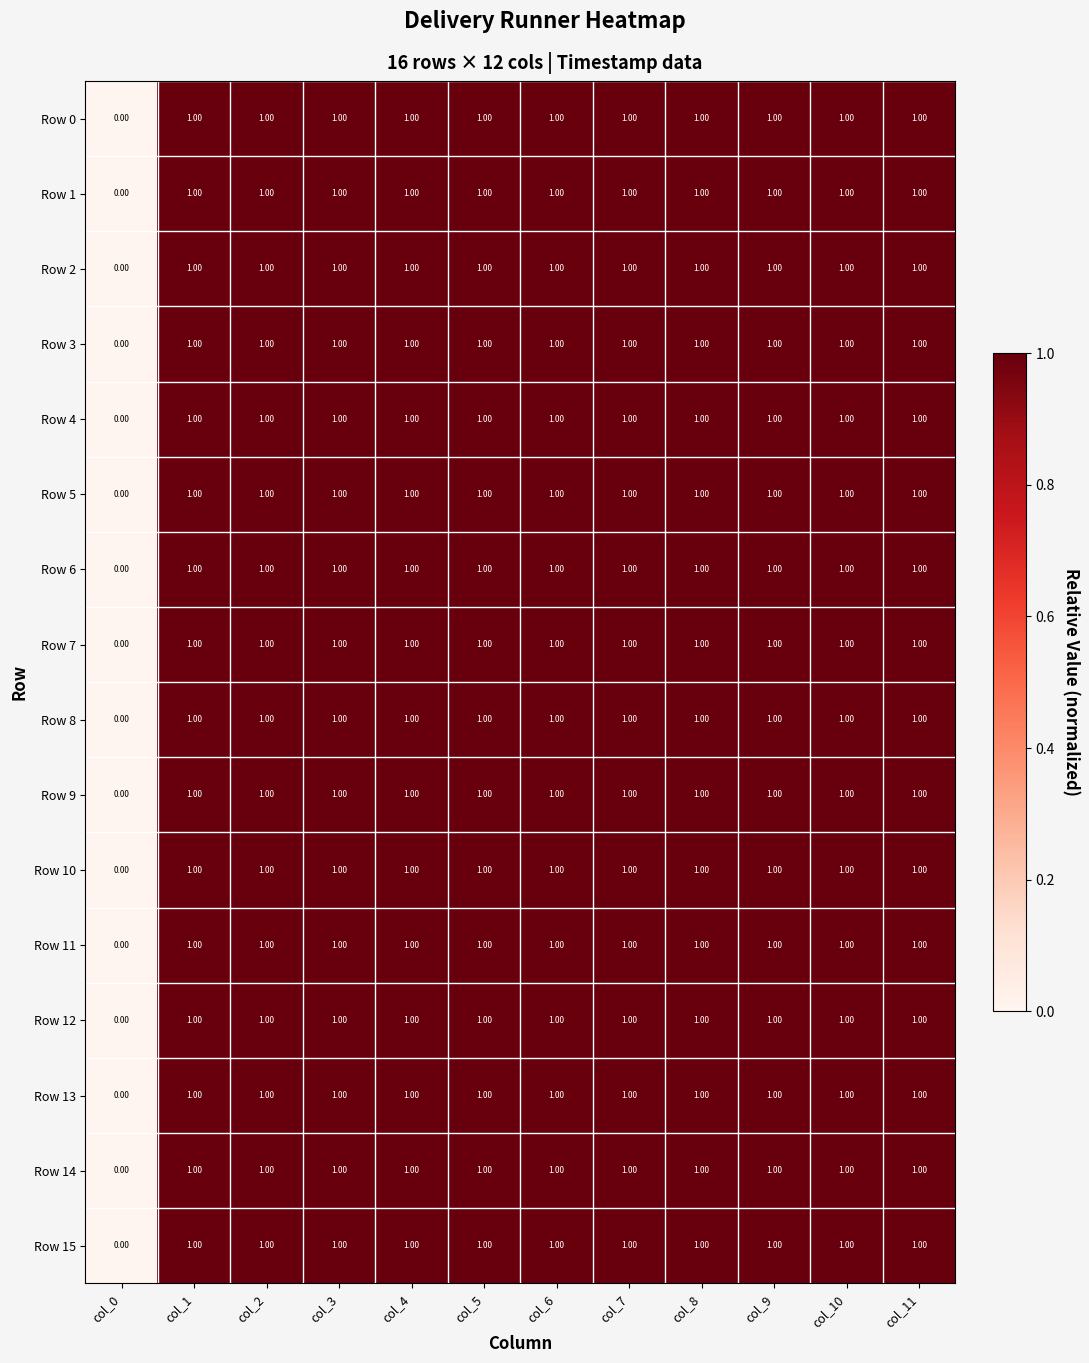

What is the sum of all Row 10 values?

11